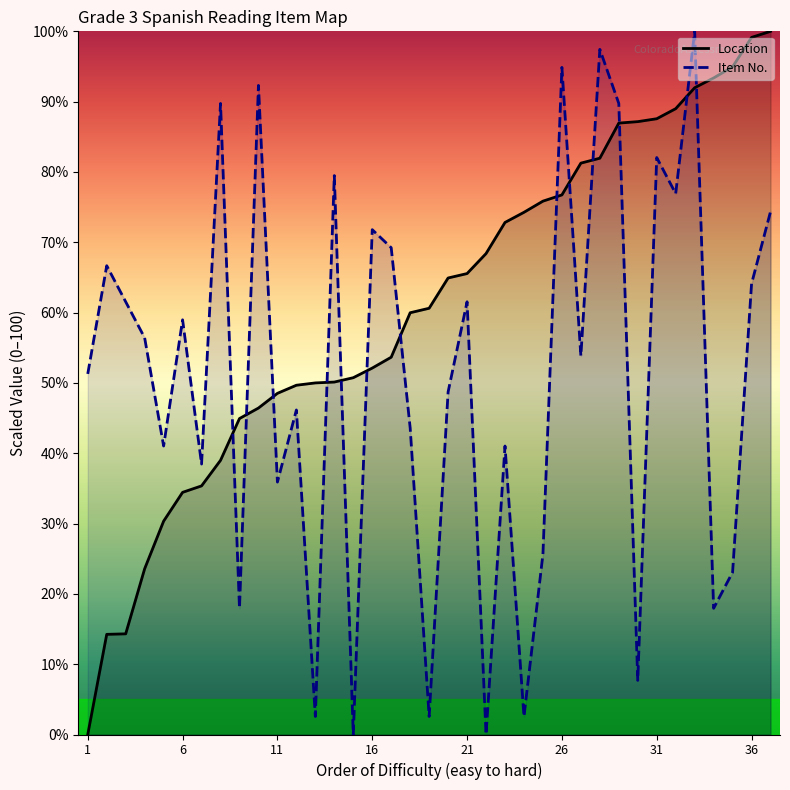

How many positive values does the Item No. series have?

35